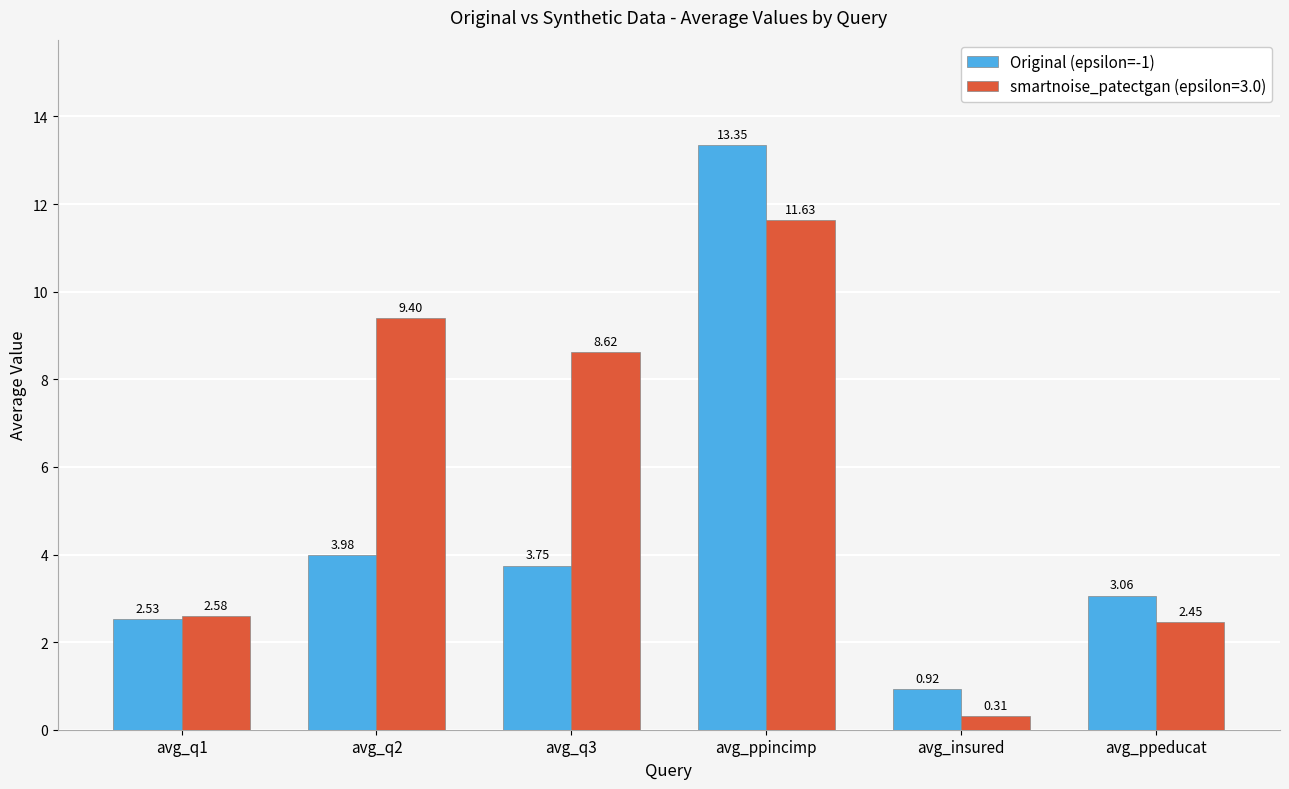

At which category does the chart reach its peak across all series?

avg_ppincimp